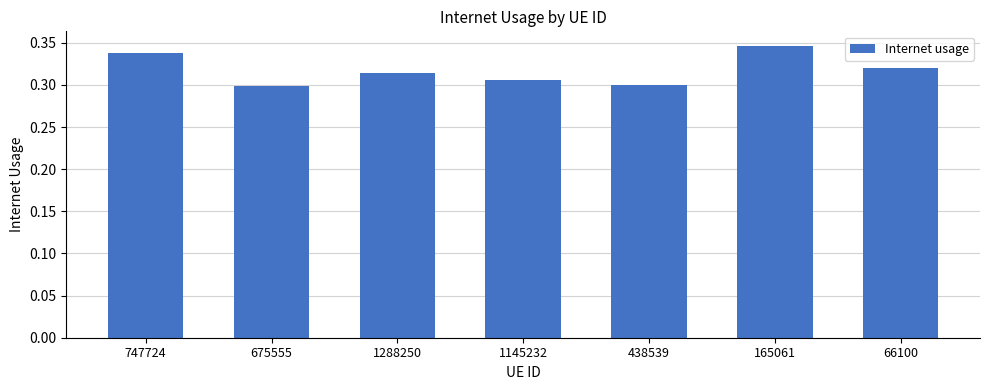

What is the label of the 6th bar from the right?

675555